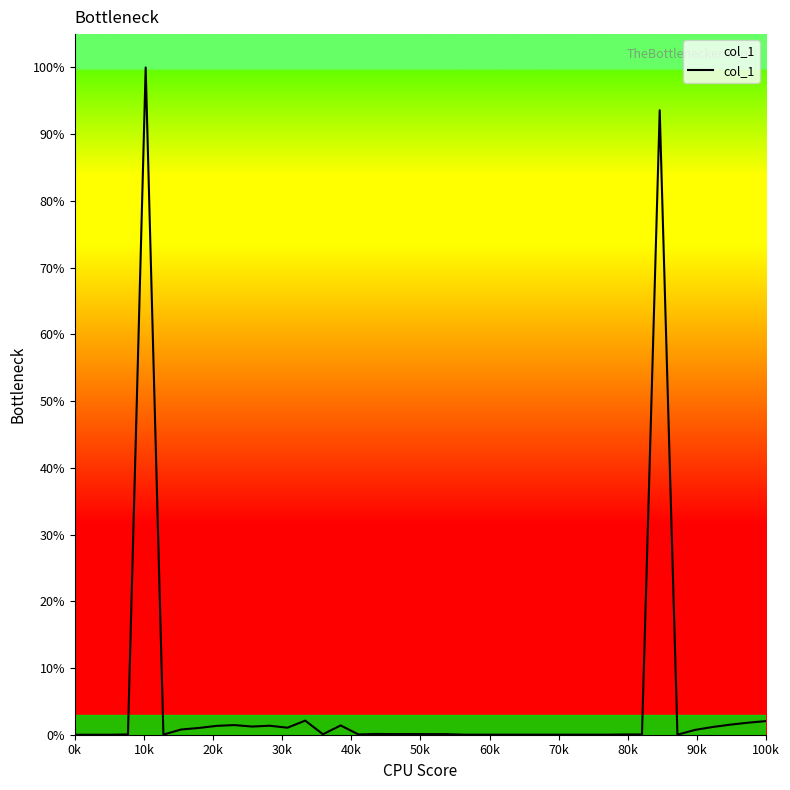

Does the chart have visible grid lines?

No